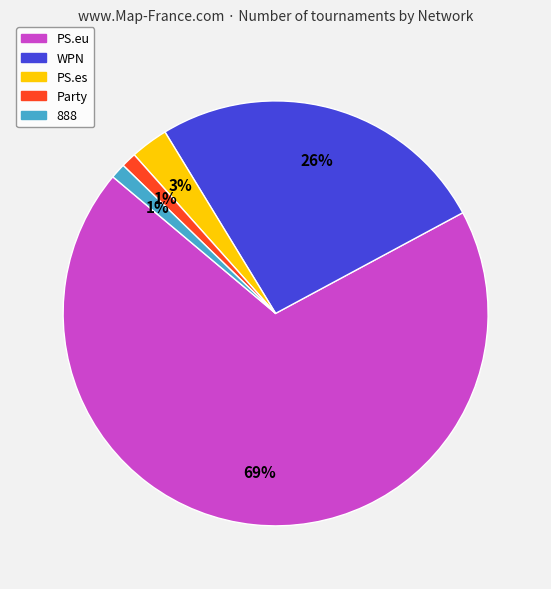

Which has a higher value, PS.es or 888?

PS.es